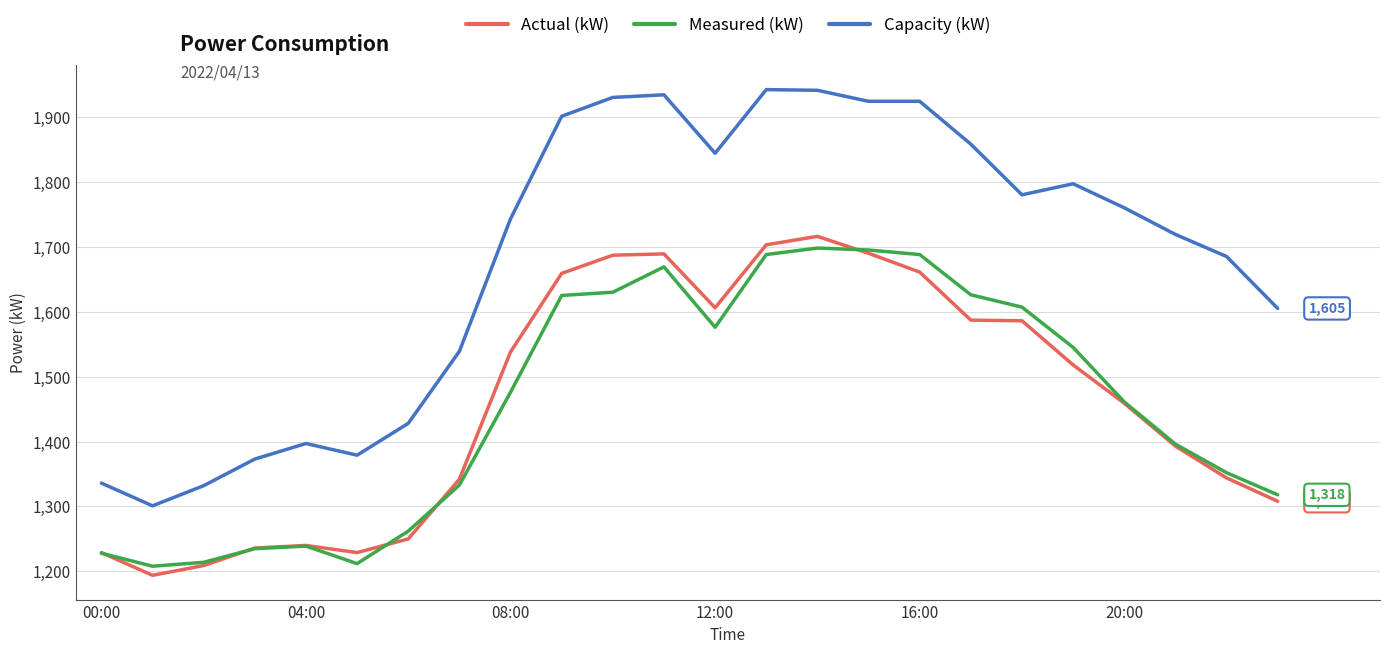

Which series has the largest range (max minus min)?

Capacity (kW)